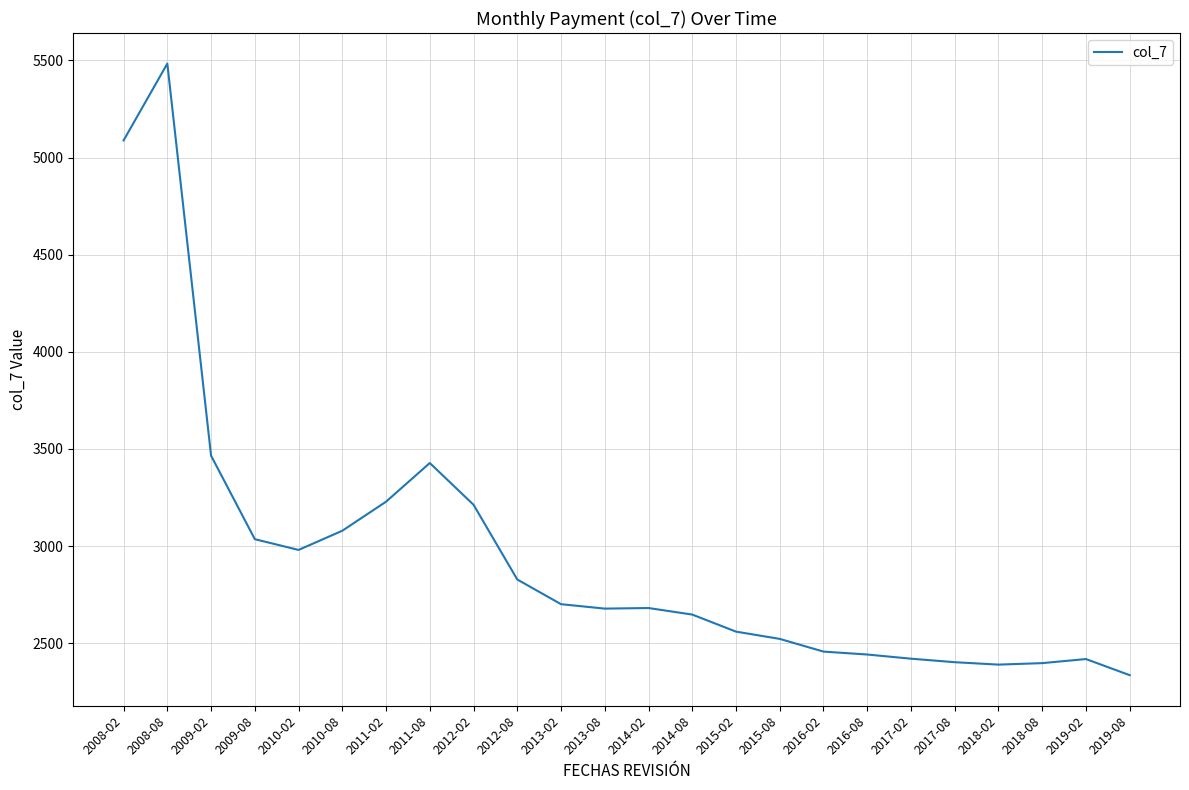

Approximately how many times larger is the value at 2012-02 compared to 2008-08?

0.6